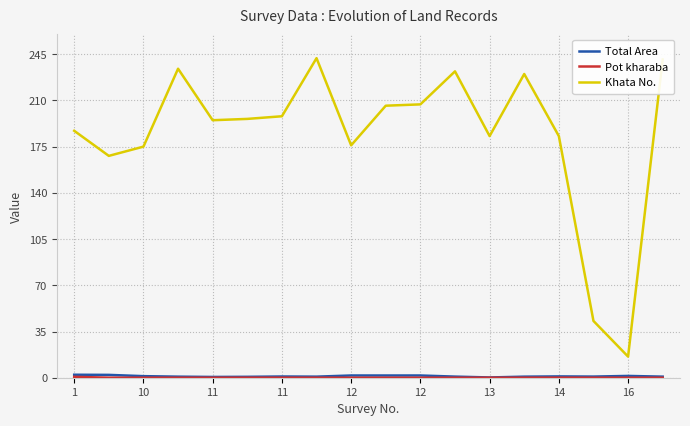

How many lines are shown in the chart?

3